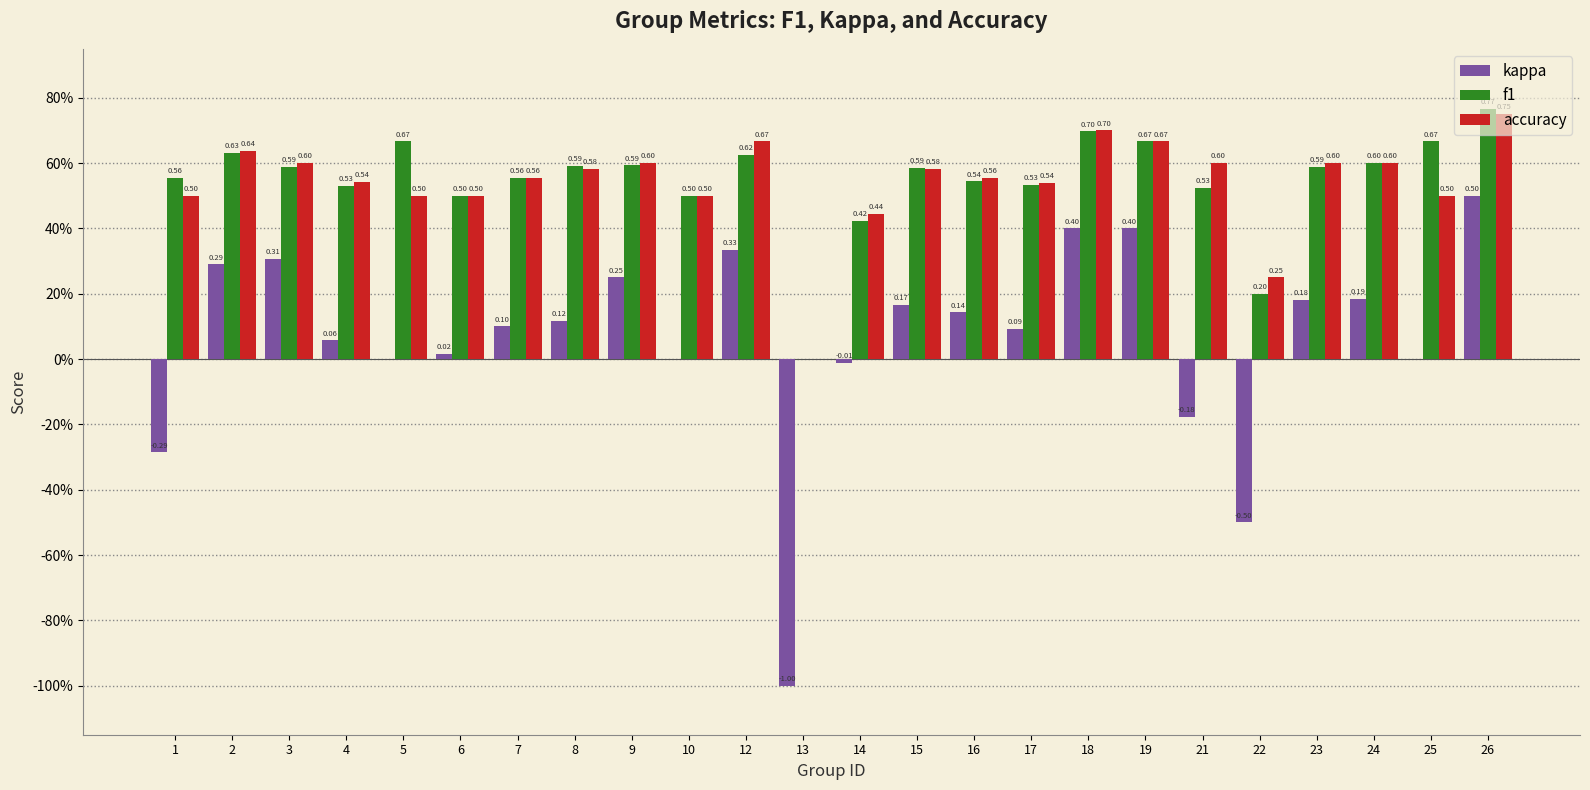

At which category is the sum across all series the highest?

26